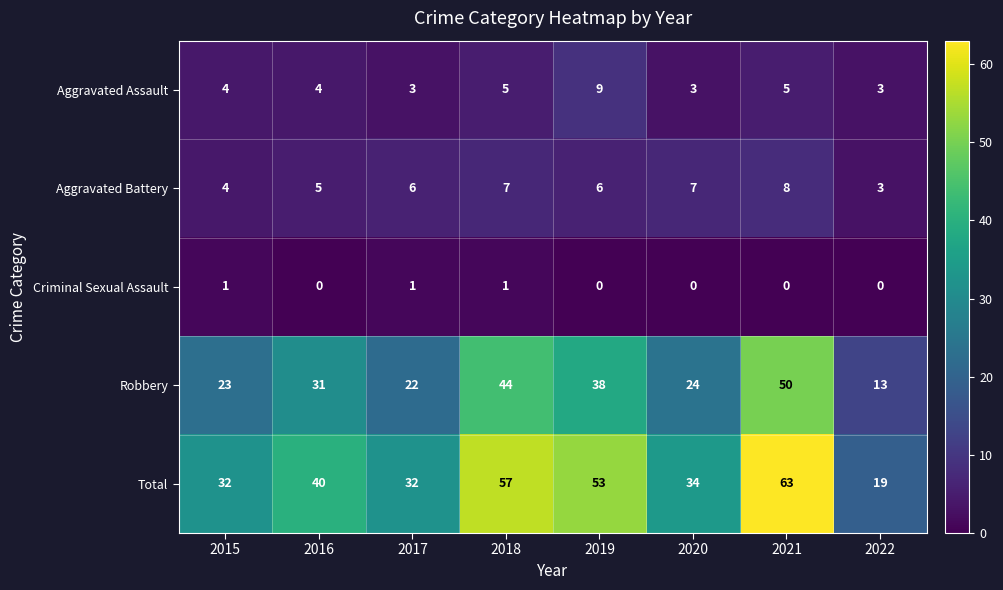

At which label is Aggravated Battery closest to 5?

2016